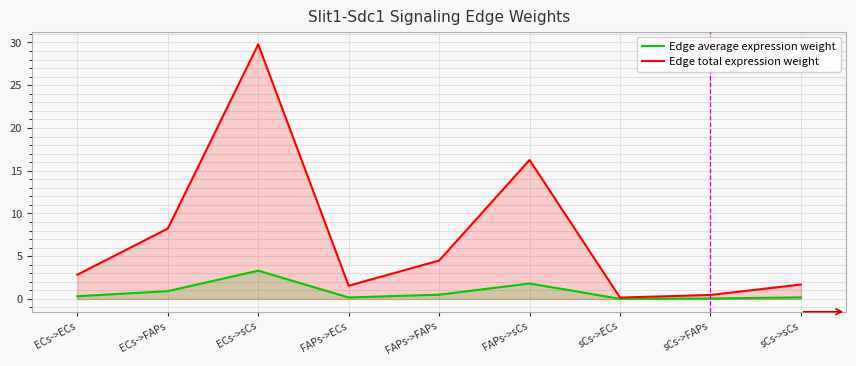

Which series changed the most between ECs->sCs and FAPs->ECs?

Edge total expression weight